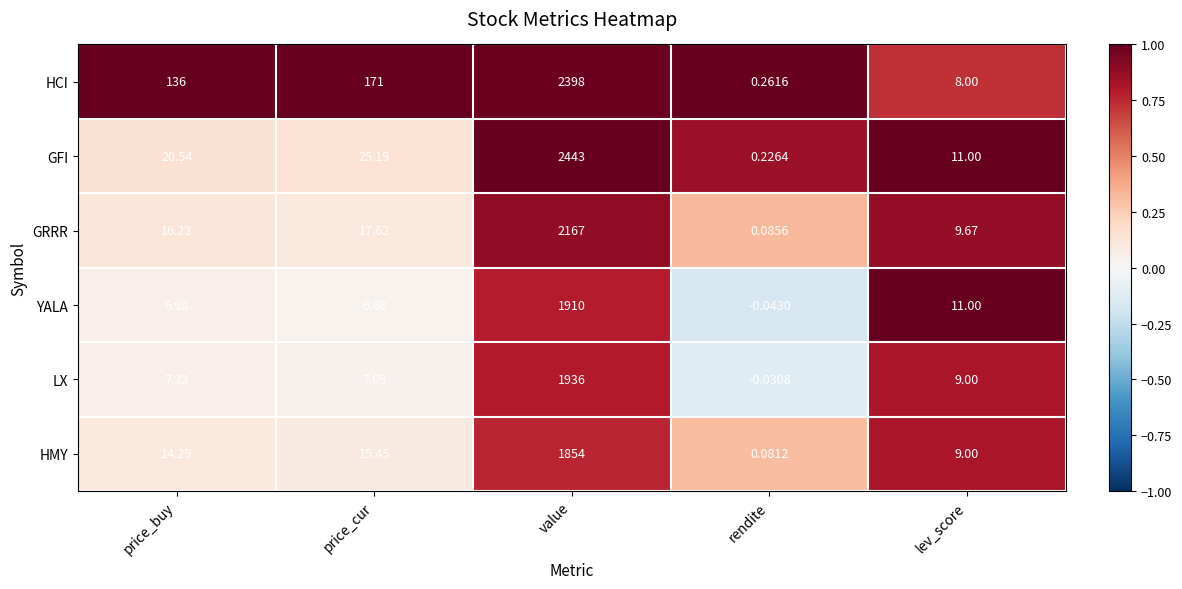

At which label does HCI reach its minimum?

rendite